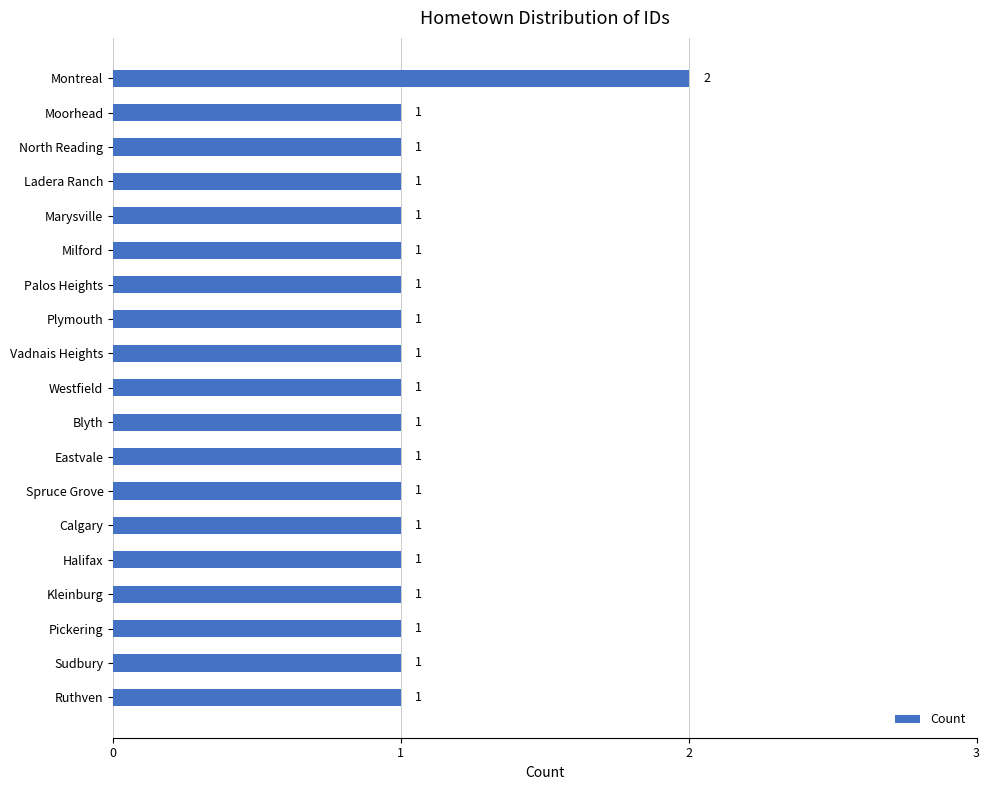

At which category does the chart reach its peak across all series?

Montreal